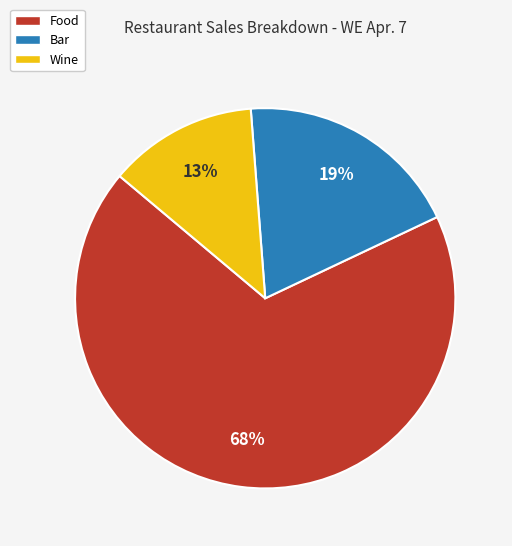

Is there a majority slice in this chart?

Yes